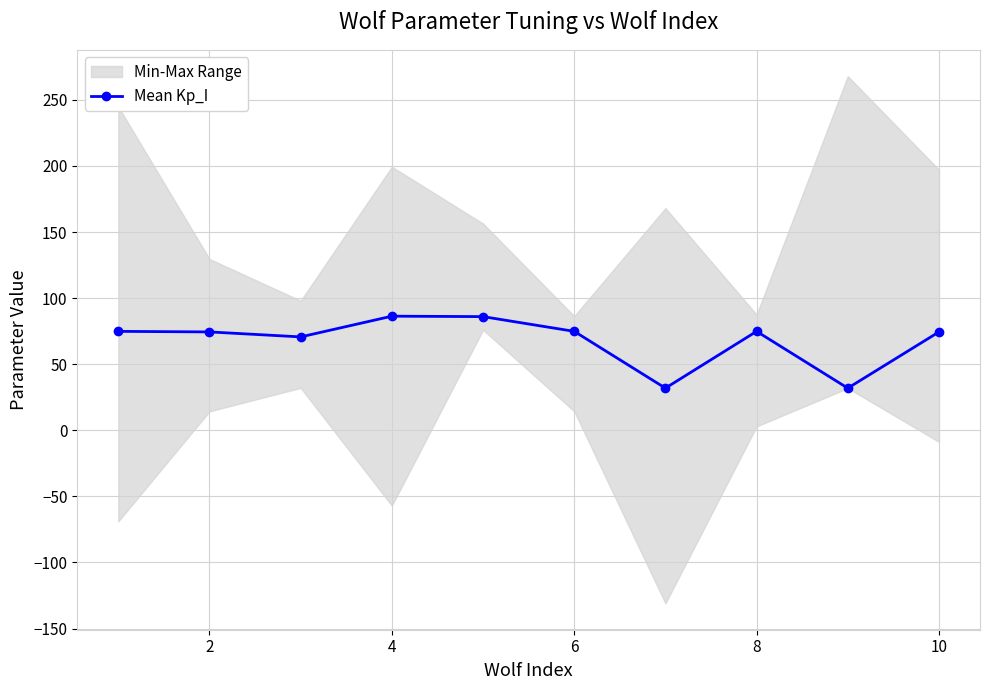

Reading right to left, transcribe all the data shown in this chart.

74.4	31.9	74.9	31.9	74.9	86.0	86.3	70.7	74.4	74.9